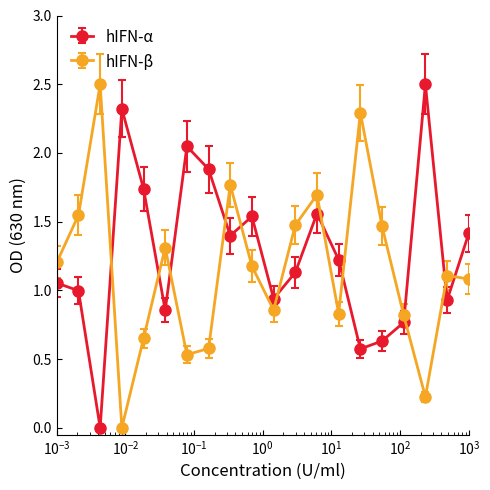

True or false: hIFN-α and hIFN-β cross at least once.

True